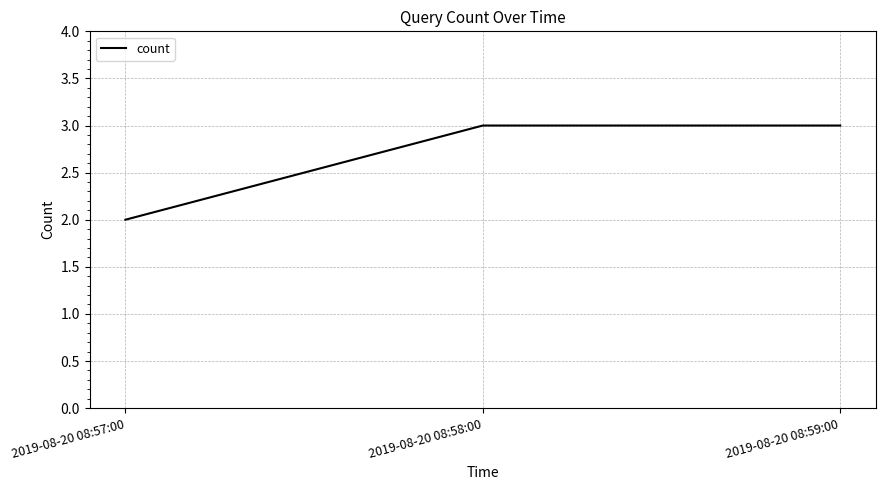

What is the sum of all values?

8